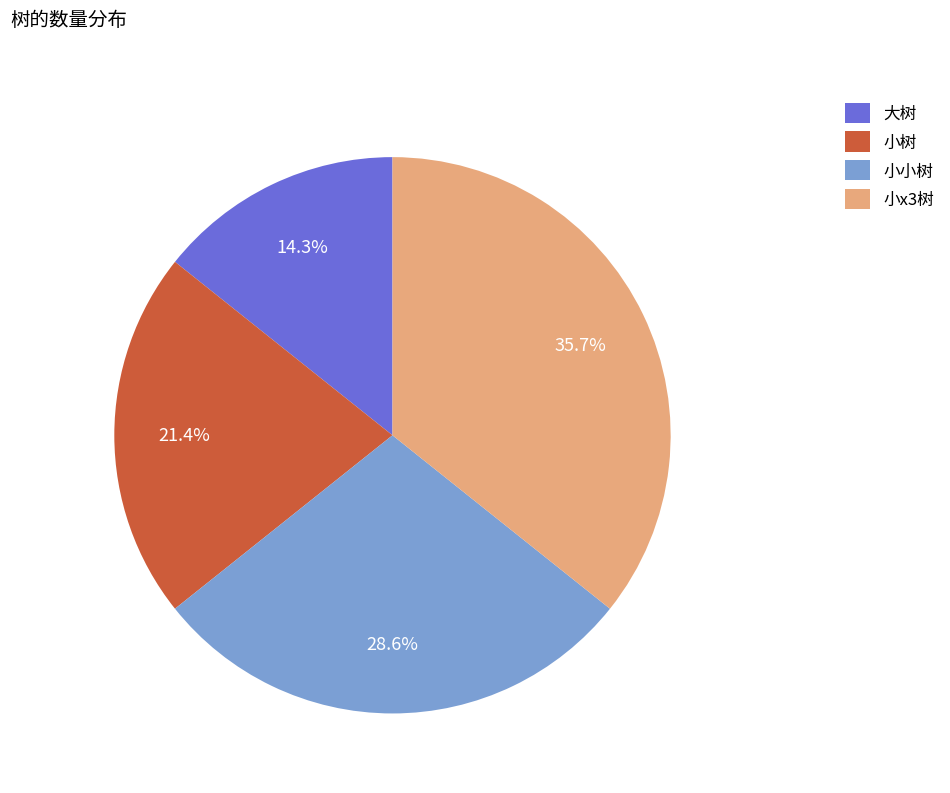

Do 大树 and 小小树 together represent more than half of the pie?

No